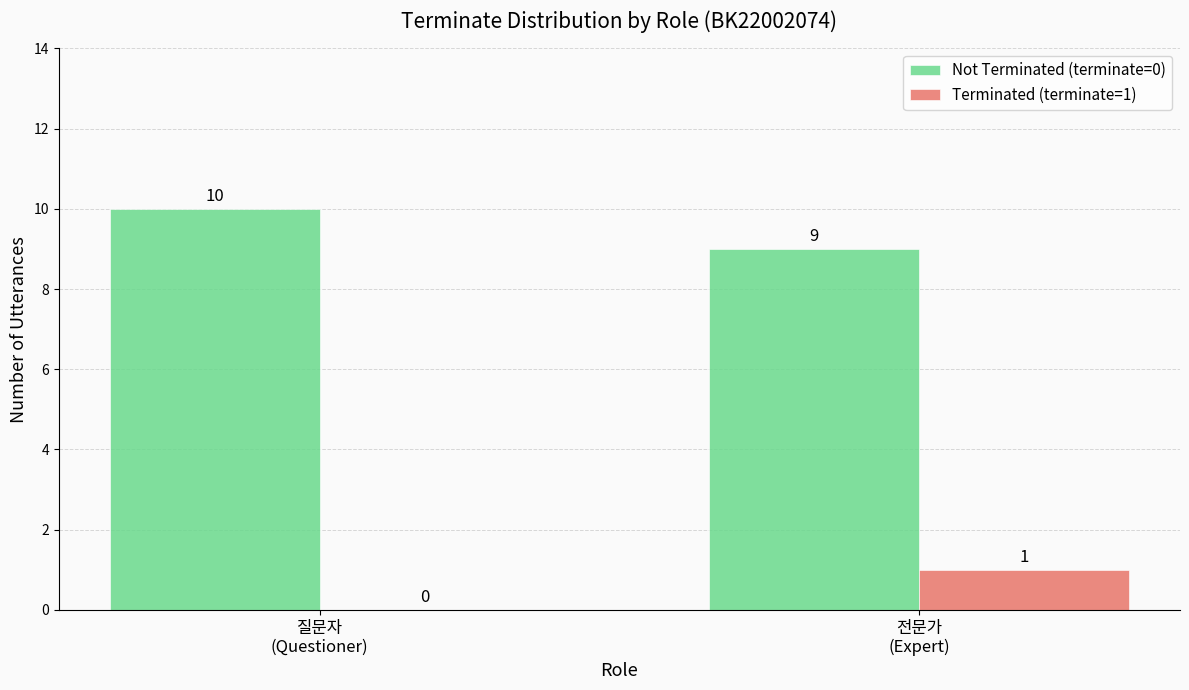

What is the maximum value shown in the chart?

10